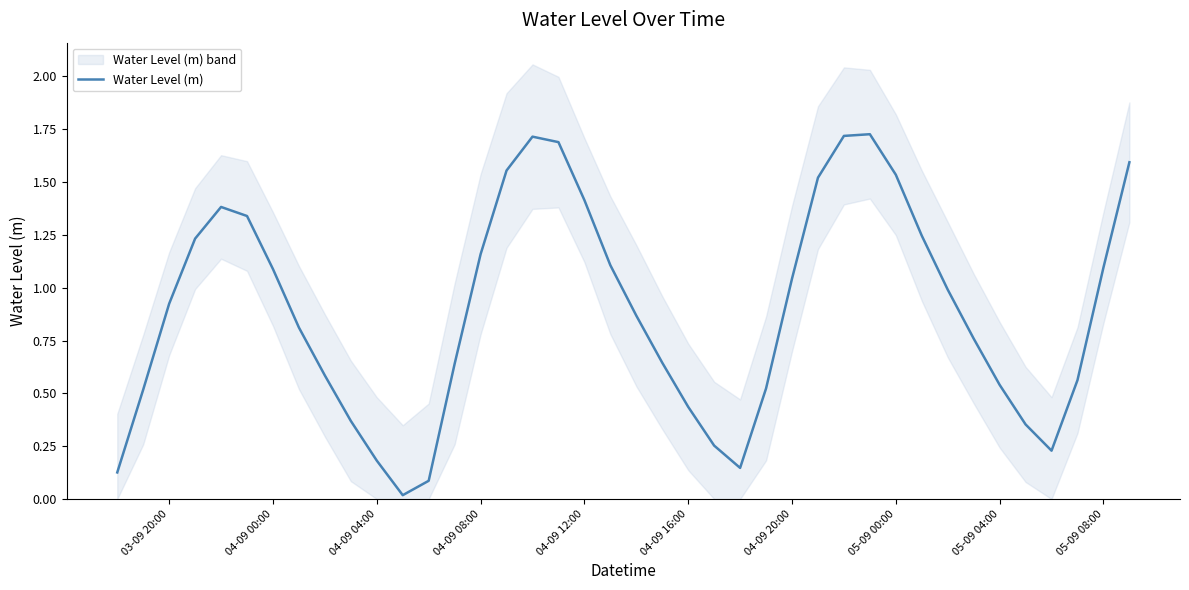

Does the chart display data point markers on the line(s)?

No